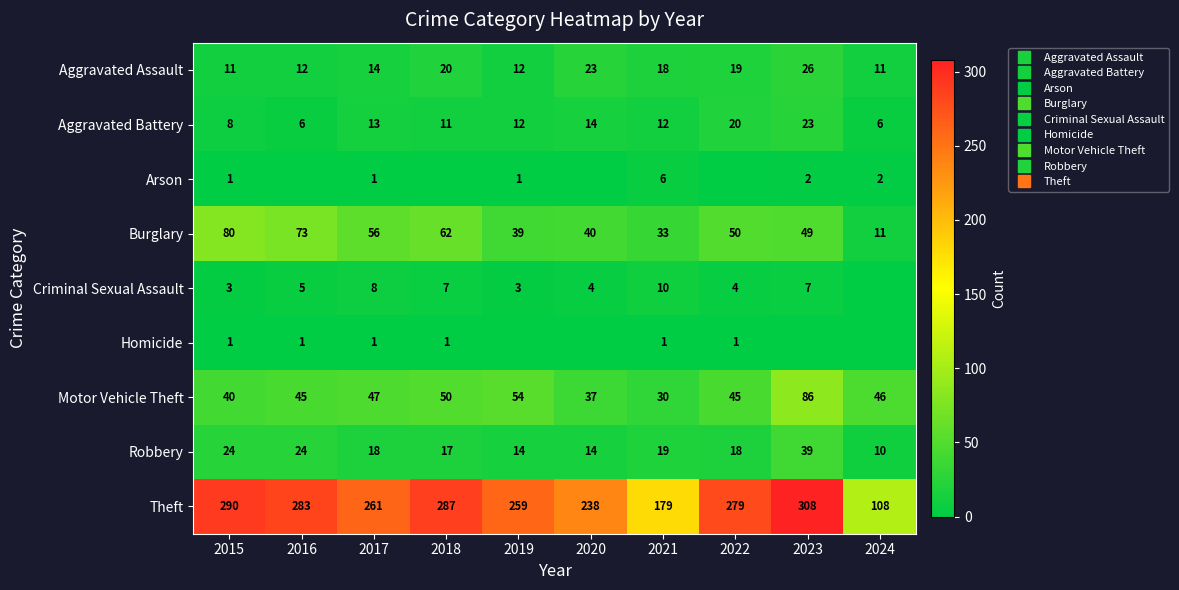

What is the sum of all Criminal Sexual Assault values?

51